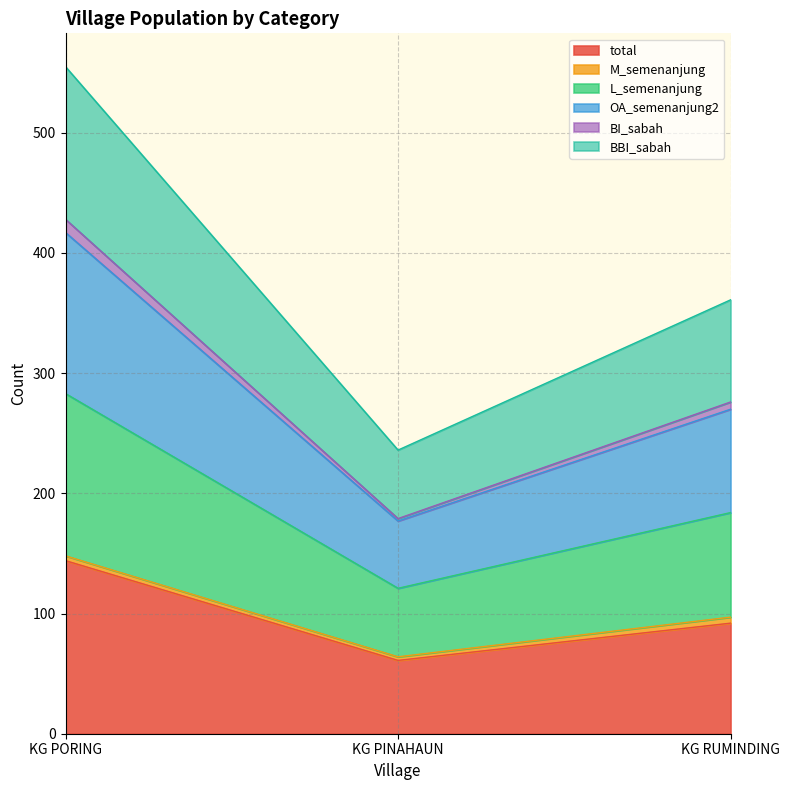

What position from the right is KG RUMINDING?

1